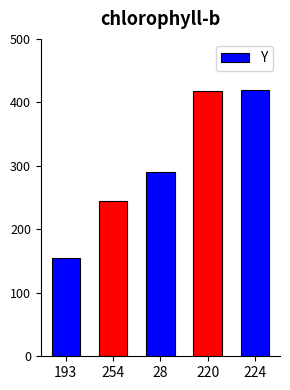

Read the value at 224.

419